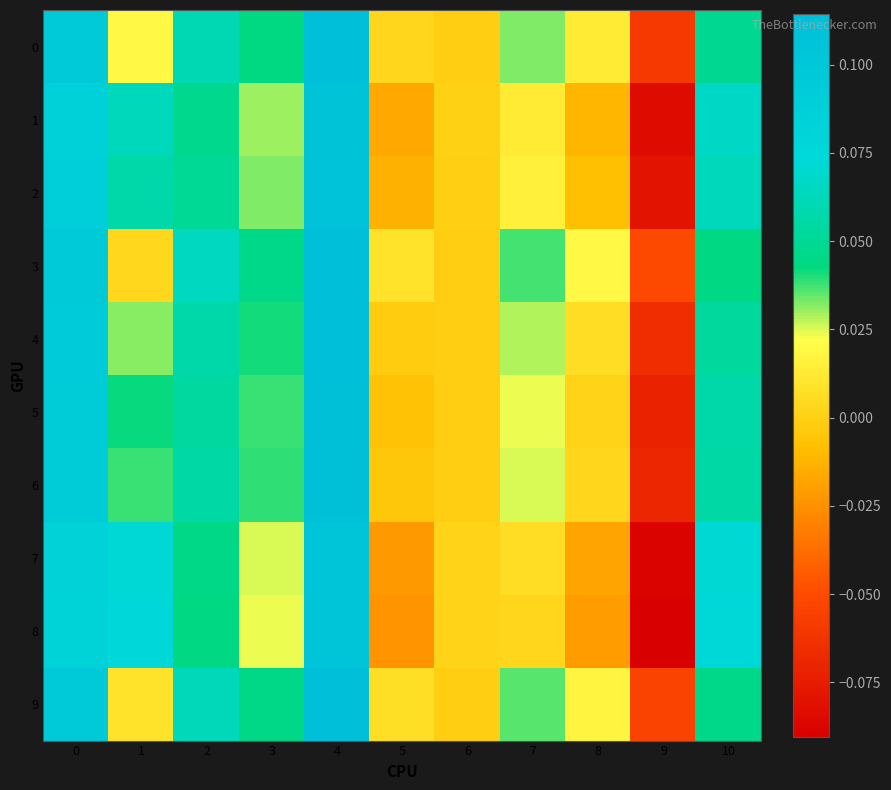

Reading left to right, transcribe all the data shown in this chart.

0: 0=0.1	1=0.0	2=0.1	3=0.0	4=0.1	5=0.0	6=-0.0	7=0.0	8=0.0	9=-0.1	10=0.0
1: 0=0.1	1=0.1	2=0.0	3=0.0	4=0.1	5=-0.0	6=0.0	7=0.0	8=-0.0	9=-0.1	10=0.1
2: 0=0.1	1=0.1	2=0.0	3=0.0	4=0.1	5=-0.0	6=-0.0	7=0.0	8=-0.0	9=-0.1	10=0.1
3: 0=0.1	1=0.0	2=0.1	3=0.0	4=0.1	5=0.0	6=-0.0	7=0.0	8=0.0	9=-0.1	10=0.0
4: 0=0.1	1=0.0	2=0.1	3=0.0	4=0.1	5=-0.0	6=-0.0	7=0.0	8=0.0	9=-0.1	10=0.1
5: 0=0.1	1=0.0	2=0.1	3=0.0	4=0.1	5=-0.0	6=-0.0	7=0.0	8=0.0	9=-0.1	10=0.1
6: 0=0.1	1=0.0	2=0.1	3=0.0	4=0.1	5=-0.0	6=-0.0	7=0.0	8=0.0	9=-0.1	10=0.1
7: 0=0.1	1=0.1	2=0.0	3=0.0	4=0.1	5=-0.0	6=0.0	7=0.0	8=-0.0	9=-0.1	10=0.1
8: 0=0.1	1=0.1	2=0.0	3=0.0	4=0.1	5=-0.0	6=0.0	7=0.0	8=-0.0	9=-0.1	10=0.1
9: 0=0.1	1=0.0	2=0.1	3=0.0	4=0.1	5=0.0	6=-0.0	7=0.0	8=0.0	9=-0.1	10=0.0